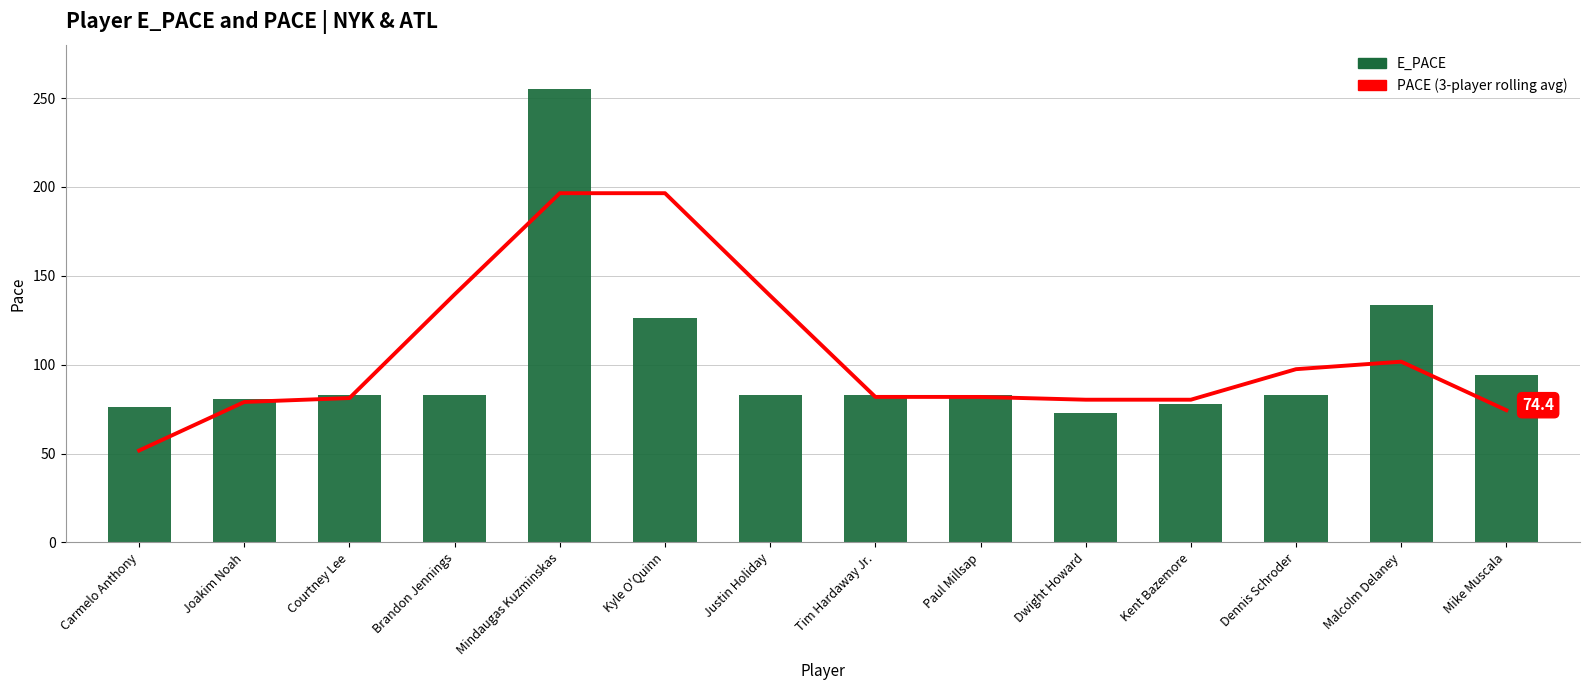

Reading left to right, transcribe all the data shown in this chart.

PACE (3-player rolling avg): Carmelo Anthony=51.7	Joakim Noah=79.0	Courtney Lee=81.2	Brandon Jennings=139.5	Mindaugas Kuzminskas=196.5	Kyle O'Quinn=196.5	Justin Holiday=138.8	Tim Hardaway Jr.=81.9	Paul Millsap=81.9	Dwight Howard=80.3	Kent Bazemore=80.3	Dennis Schroder=97.5	Malcolm Delaney=101.7	Mike Muscala=74.4
E_PACE: Carmelo Anthony=76.2	Joakim Noah=80.9	Courtney Lee=82.8	Brandon Jennings=82.8	Mindaugas Kuzminskas=254.9	Kyle O'Quinn=126.3	Justin Holiday=82.8	Tim Hardaway Jr.=82.8	Paul Millsap=82.8	Dwight Howard=72.7	Kent Bazemore=78.2	Dennis Schroder=82.8	Malcolm Delaney=133.3	Mike Muscala=94.0